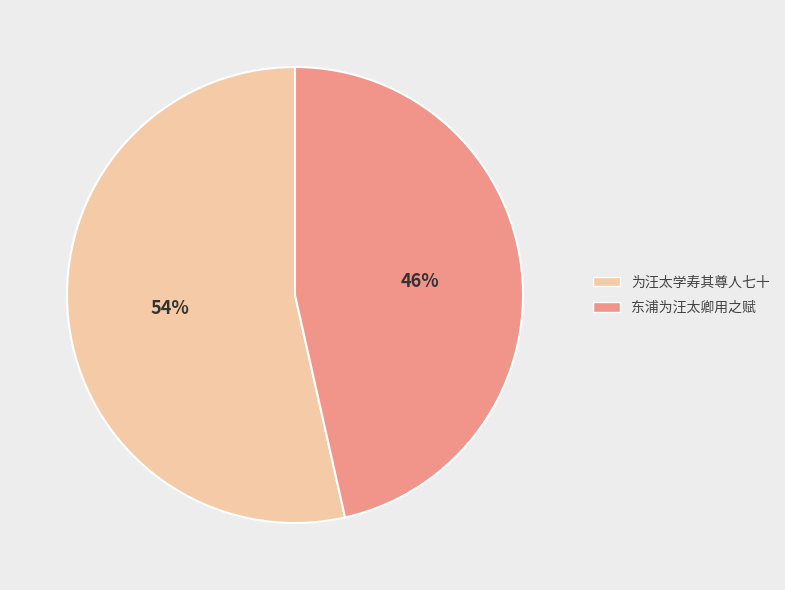

Which category has the biggest portion of the pie?

为汪太学寿其尊人七十